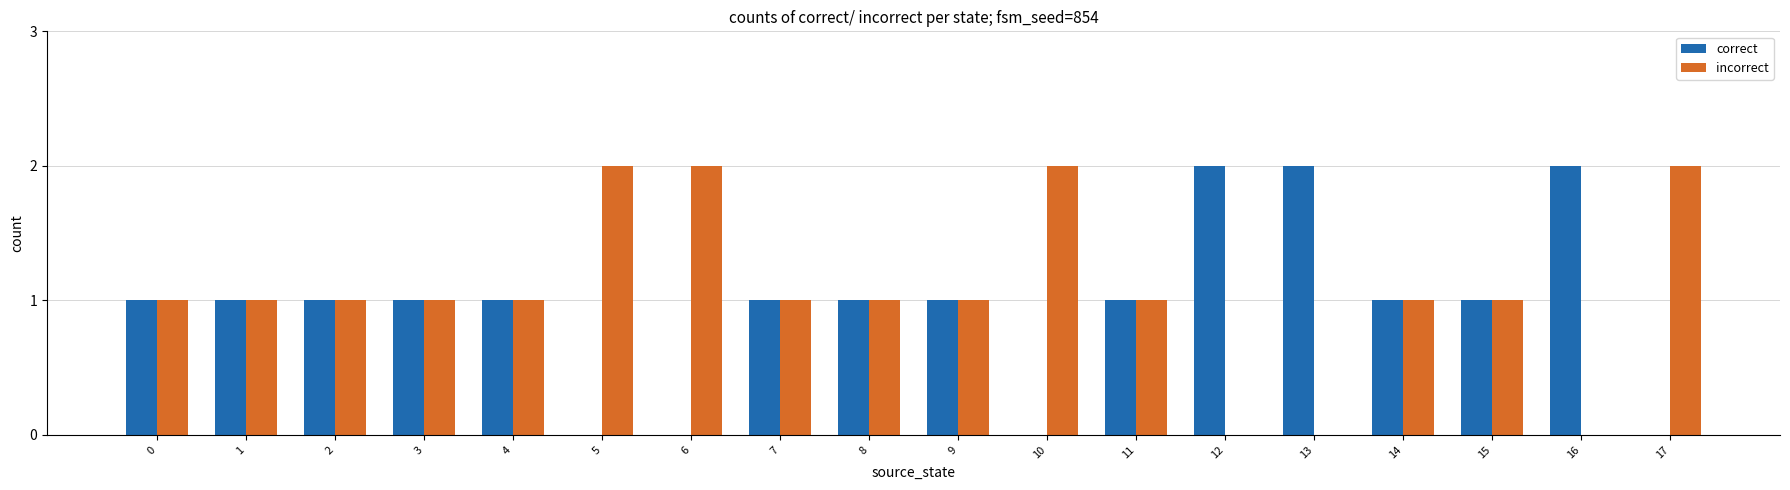

The correct series shows 2 at 0. True or false?

False